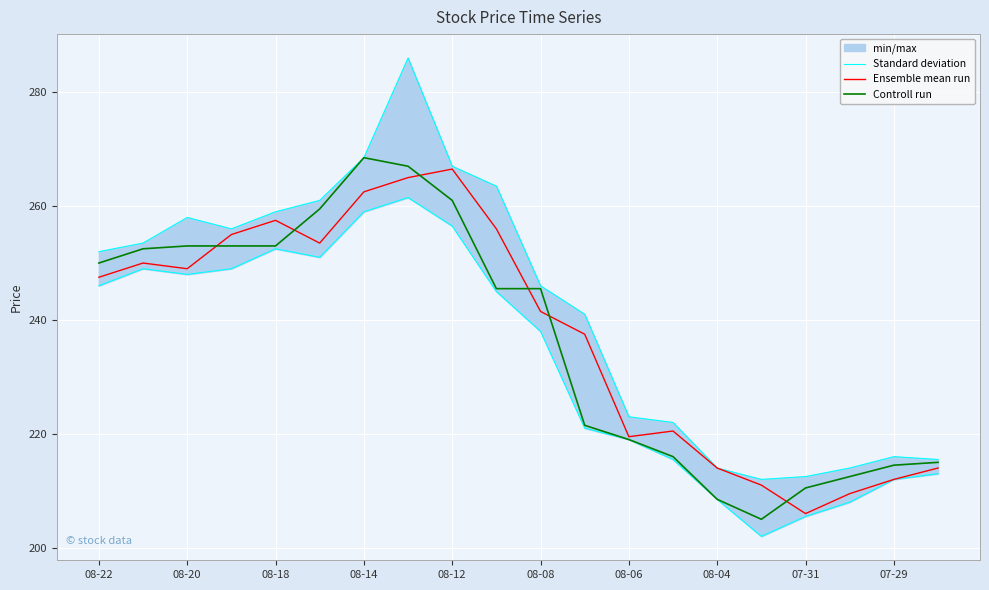

What value does the Controll run series have at 08-18?

253.0